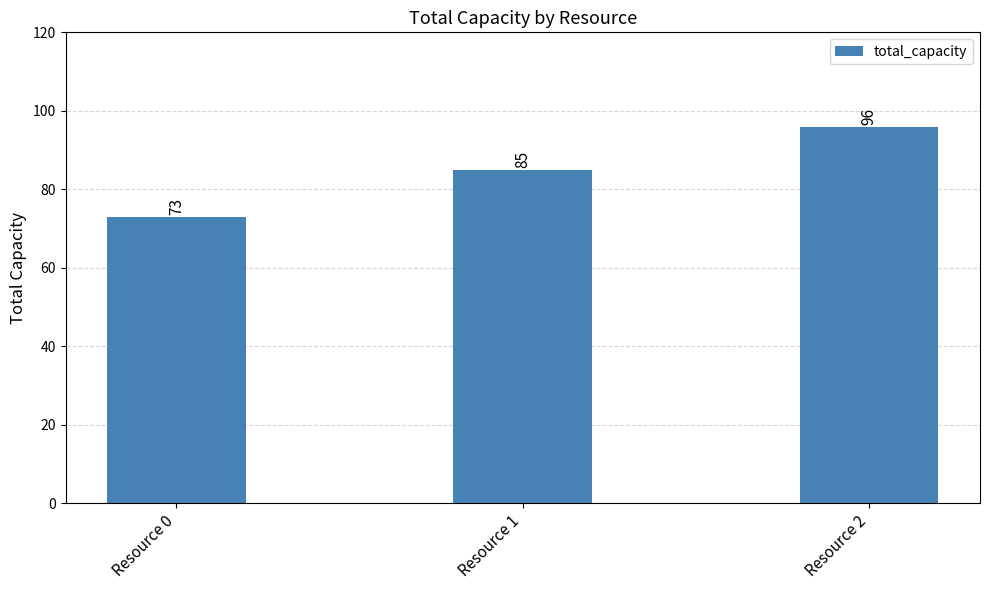

Read the value at Resource 2, to the nearest 10.

100